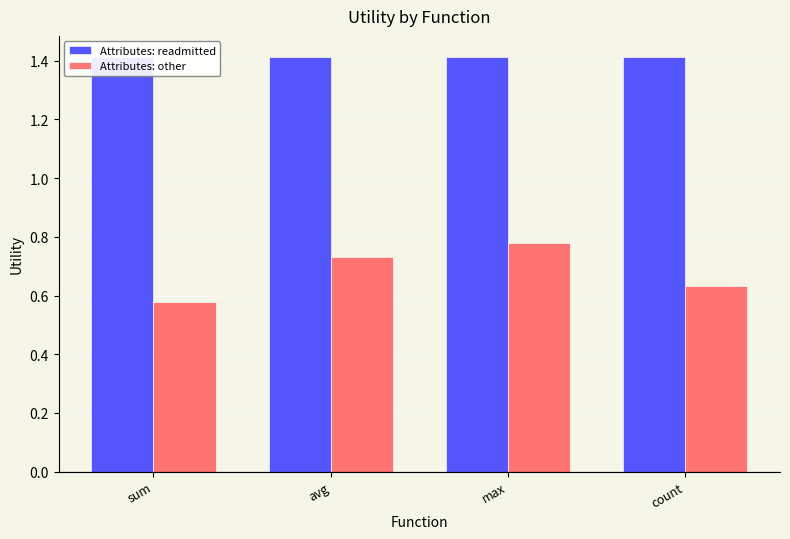

How many bars are there in total?

8